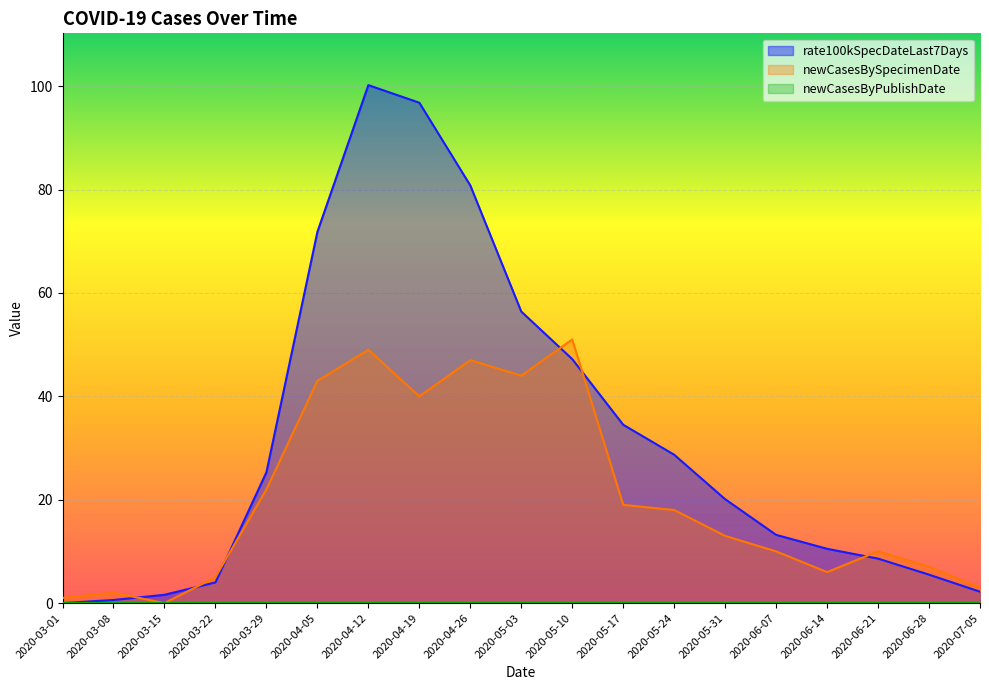

How many positive values does the newCasesBySpecimenDate series have?

18